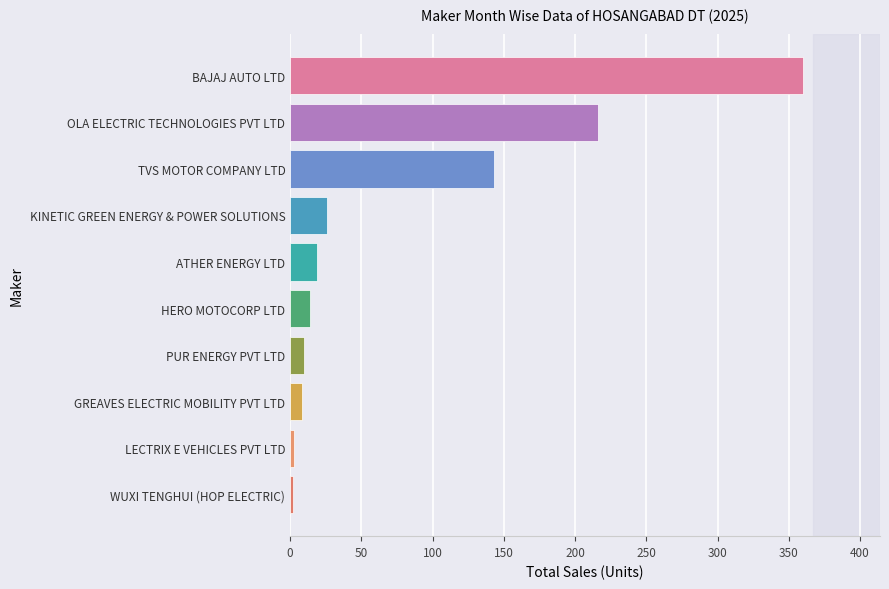

What is the ratio of the value at BAJAJ AUTO LTD to the value at HERO MOTOCORP LTD?

25.7